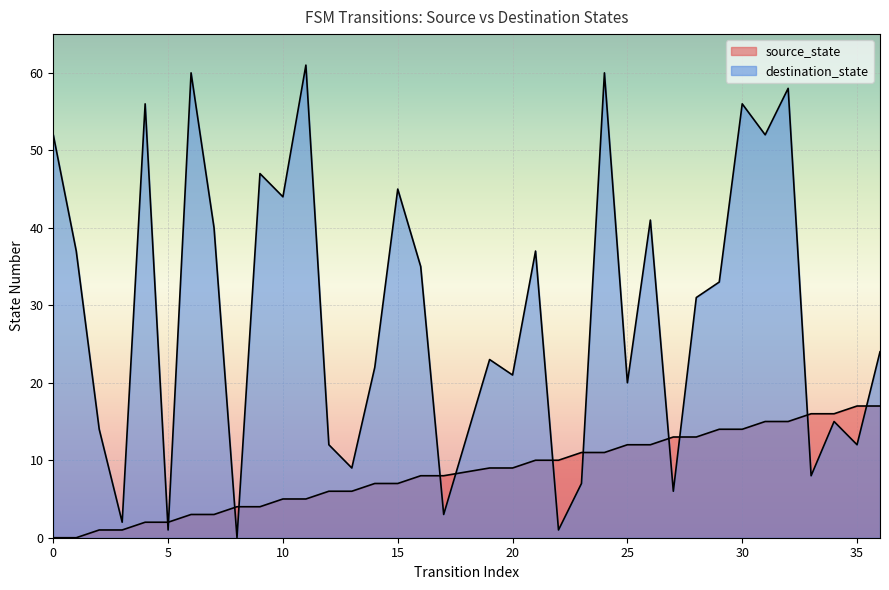

The value of source_state at 36 is 22. True or false?

False